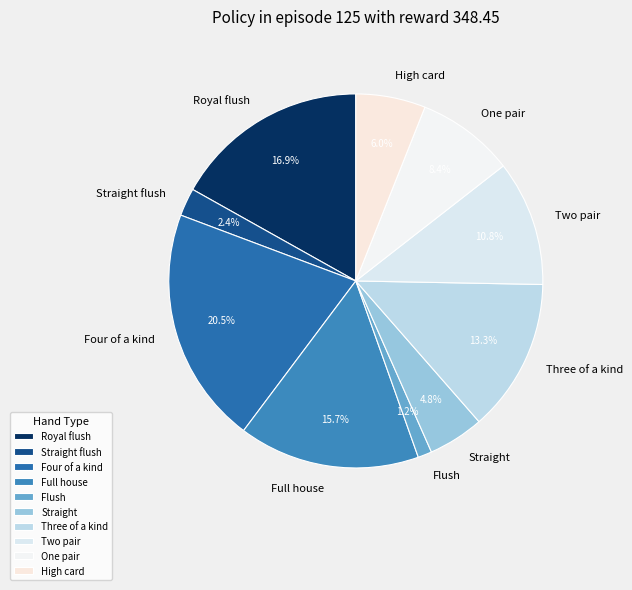

To the nearest percent, what percentage of the pie is Flush?

1%